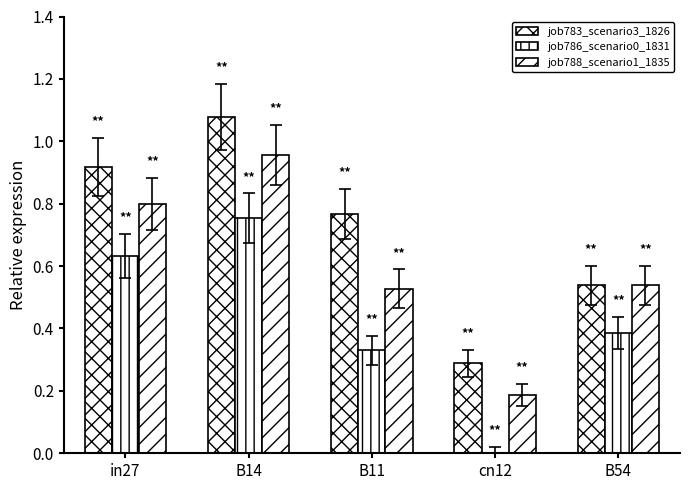

Are the bars grouped side by side (vs. stacked)?

Yes